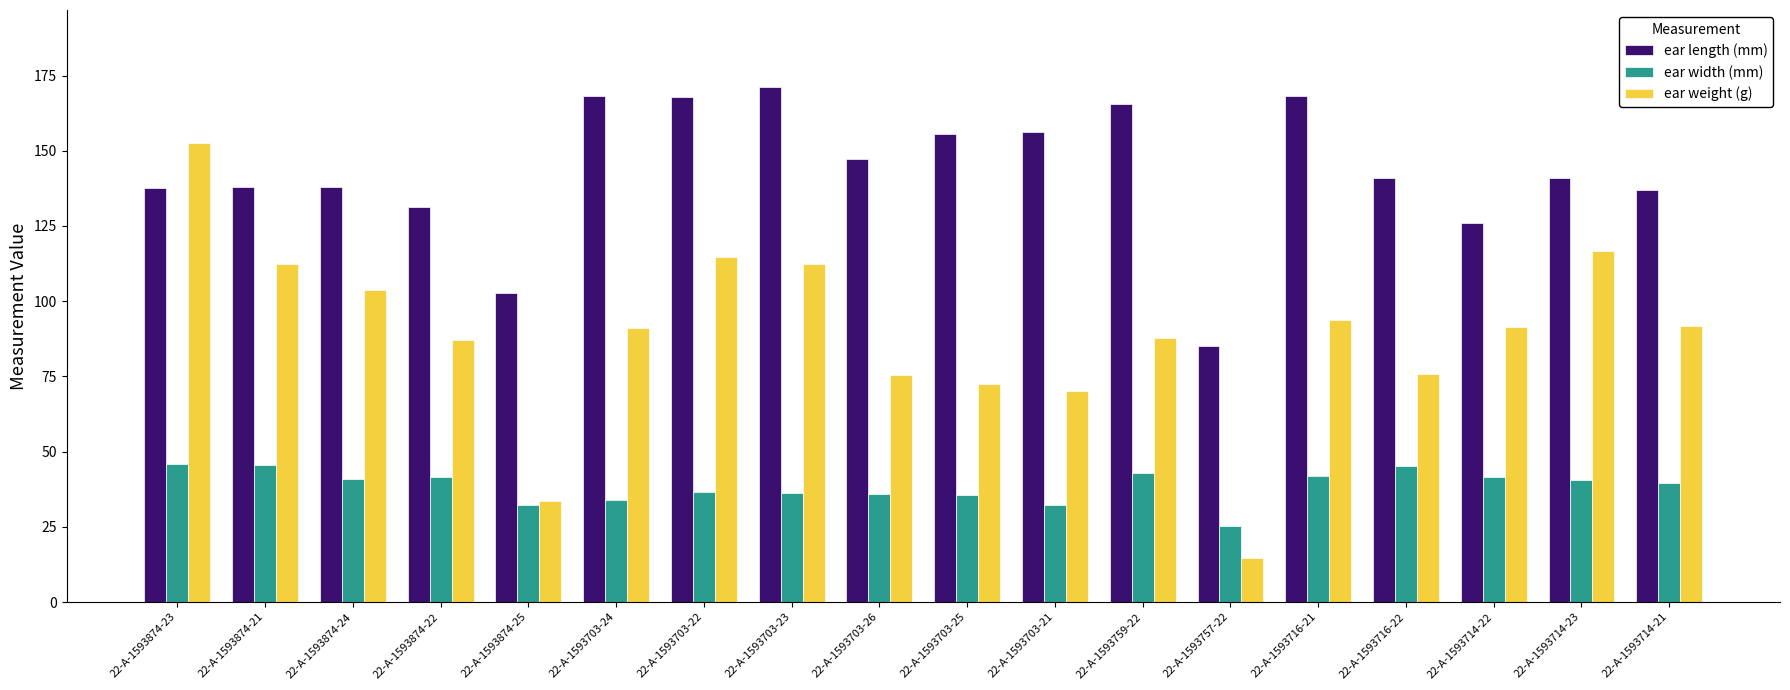

At which label does ear width (mm) first exceed 40?

22-A-1593874-23